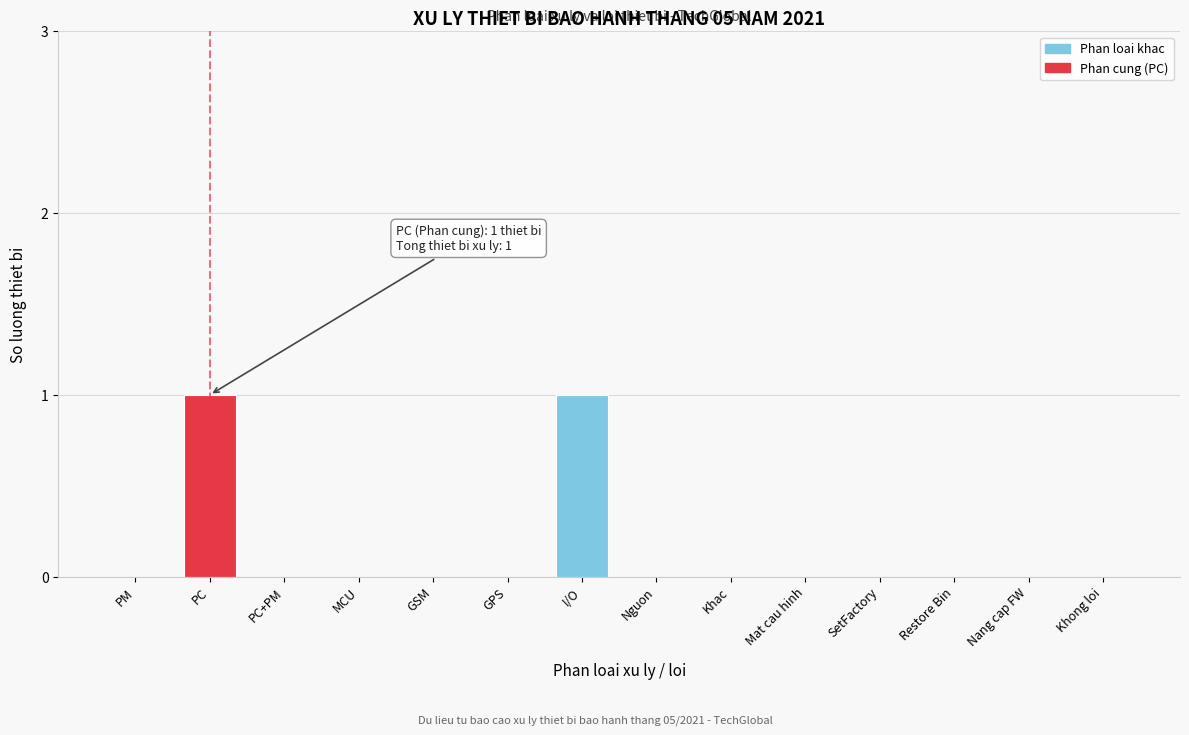

Reading left to right, transcribe all the data shown in this chart.

PM=0	PC=1	PC+PM=0	MCU=0	GSM=0	GPS=0	I/O=1	Nguon=0	Khac=0	Mat cau hinh=0	SetFactory=0	Restore Bin=0	Nang cap FW=0	Khong loi=0